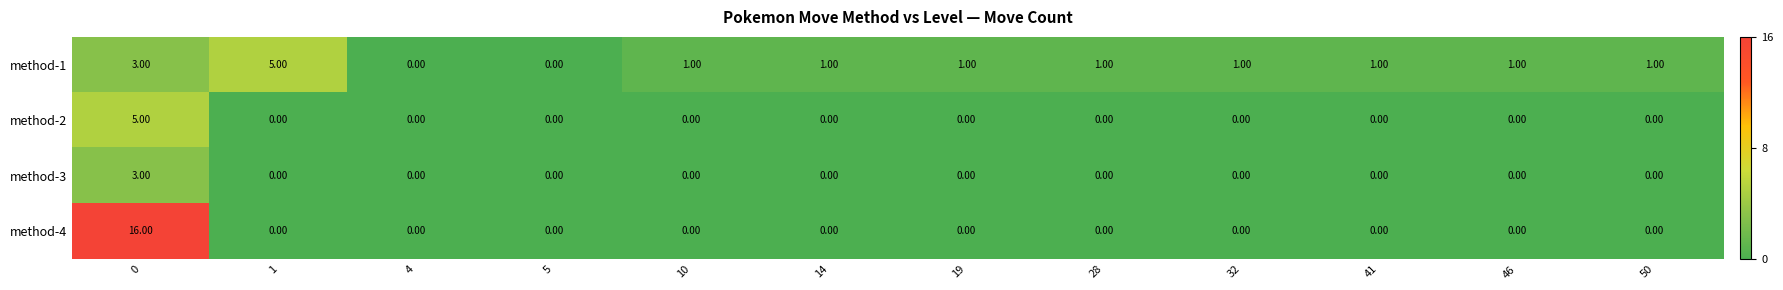

Which series changed the most between 5 and 41?

method-1